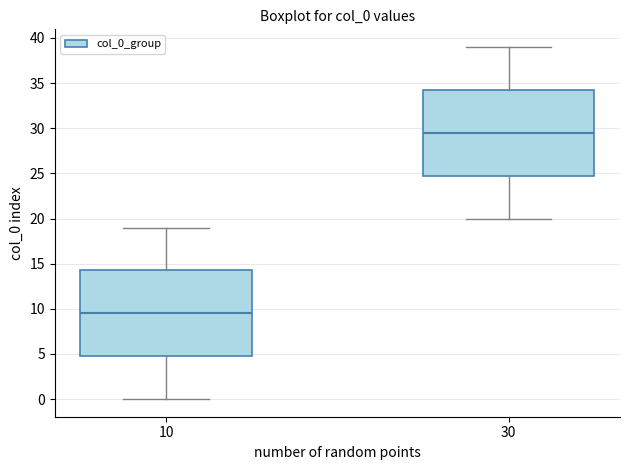

Where is the lower edge of the box at x = 30 on the y-axis? The values are not printed on the chart, so give them approximately, as read against the axis.

25.0